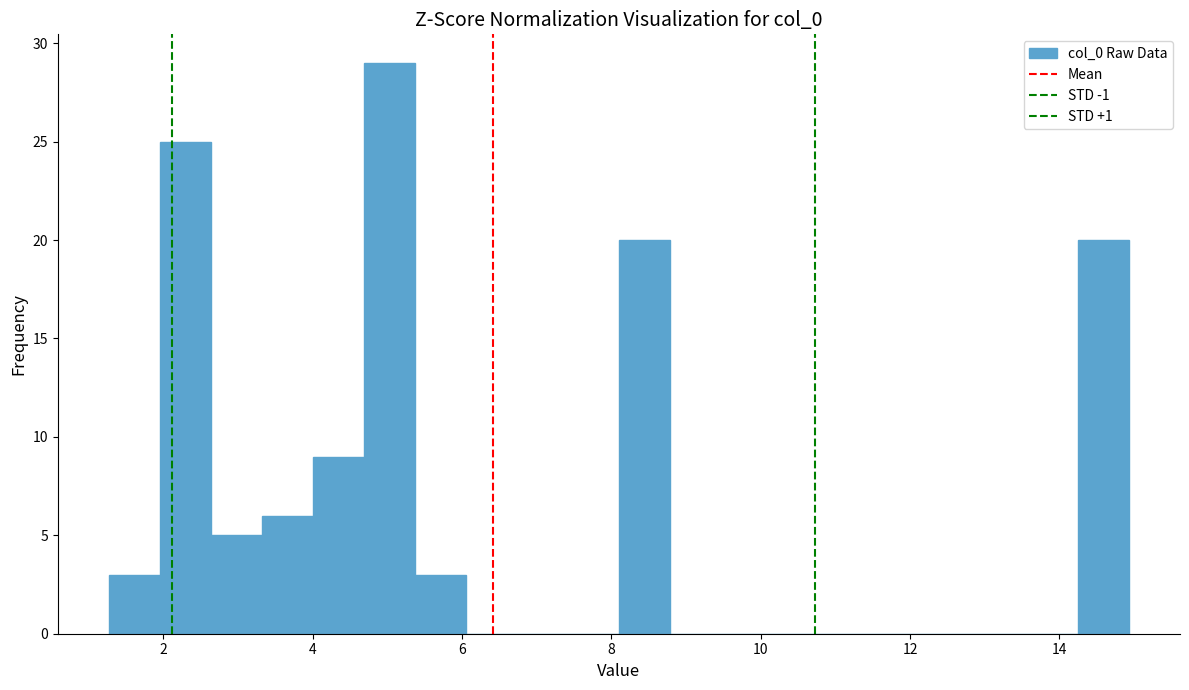

Read against the x-axis, roughly where is the centre of the tallest bar?

5.0